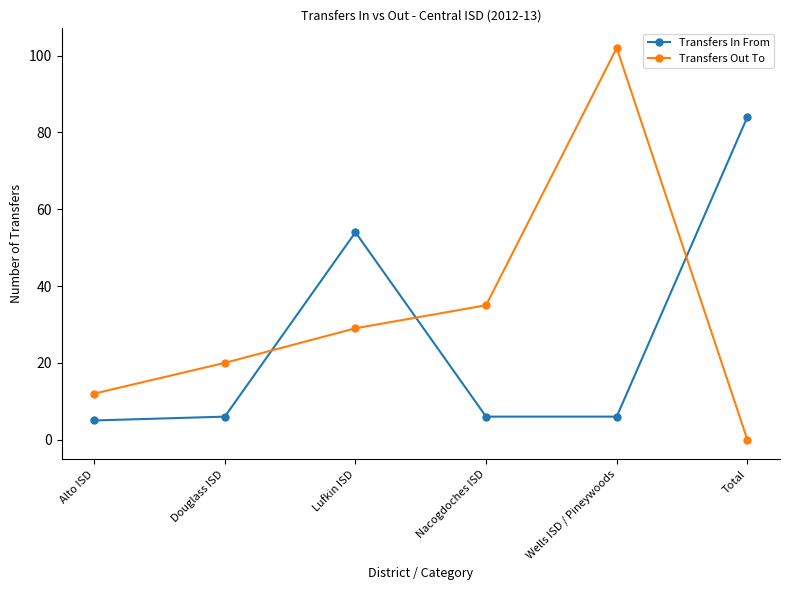

List the series in order of their peak value, highest first.

Transfers Out To, Transfers In From